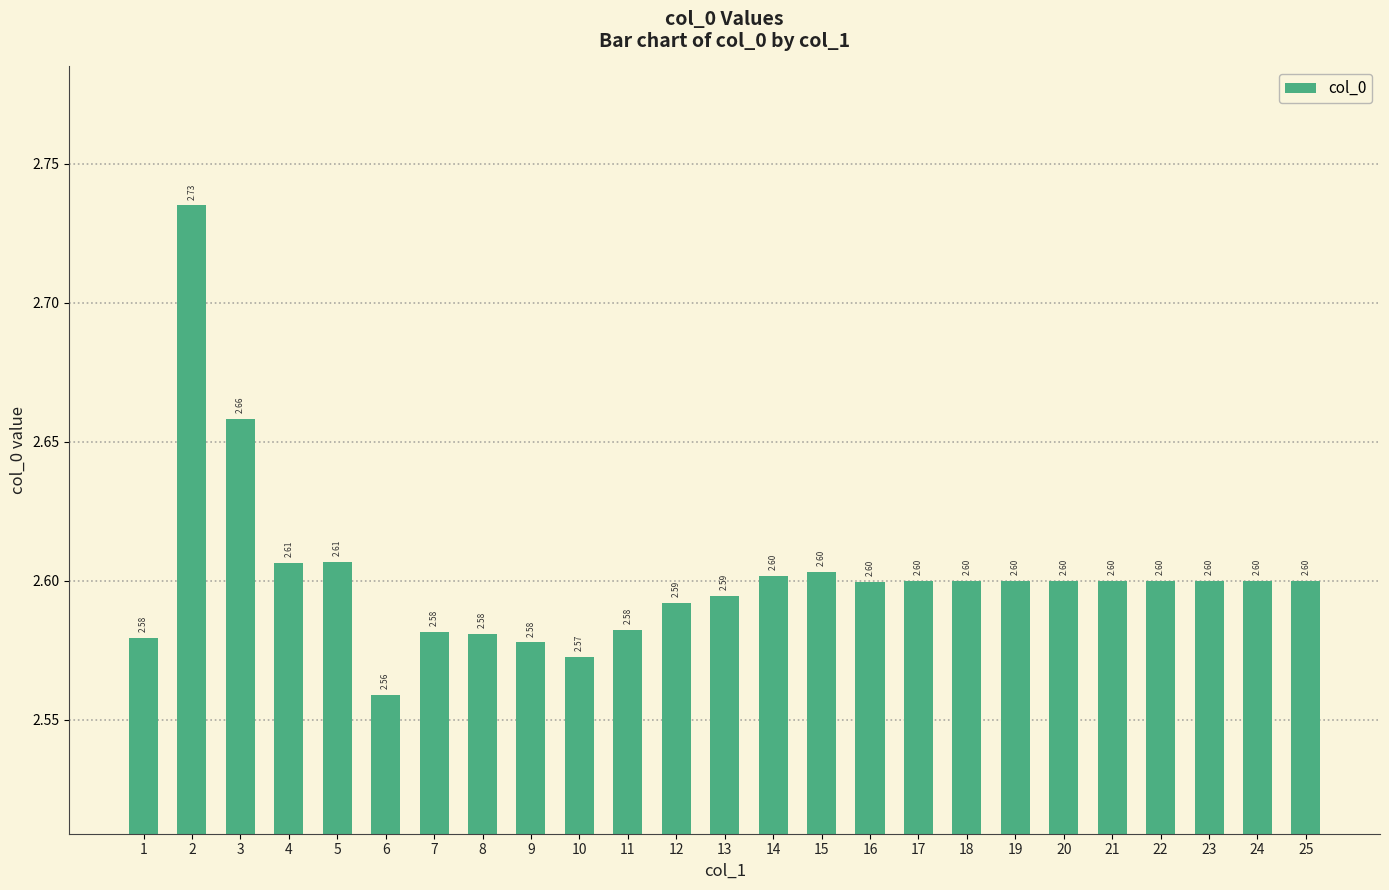

What is the average value?

2.6